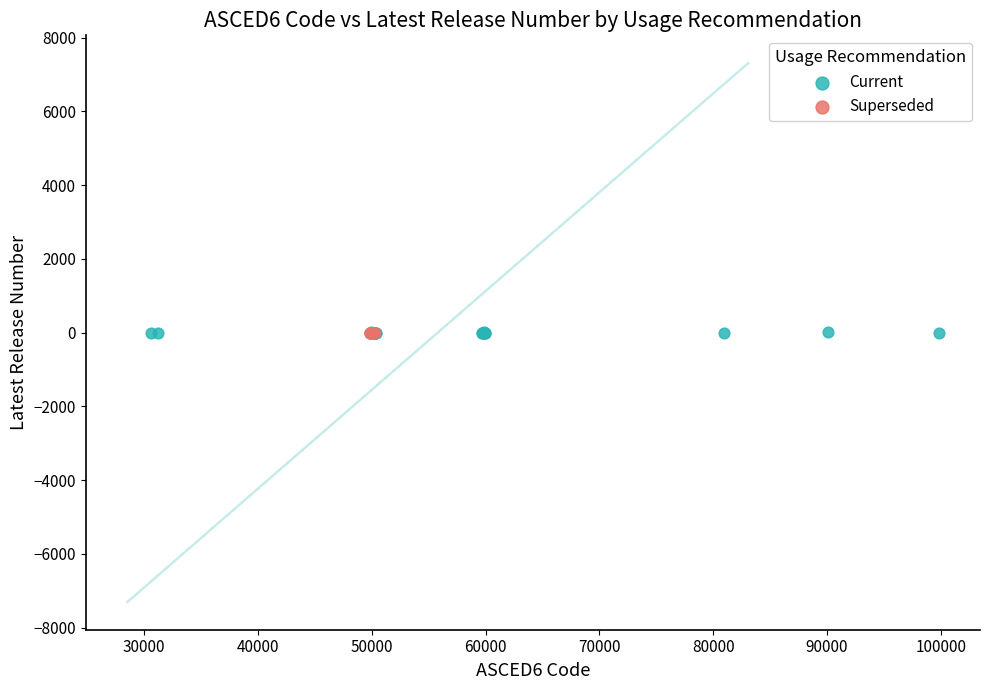

Which series has the largest Y range (max minus min)?

Current